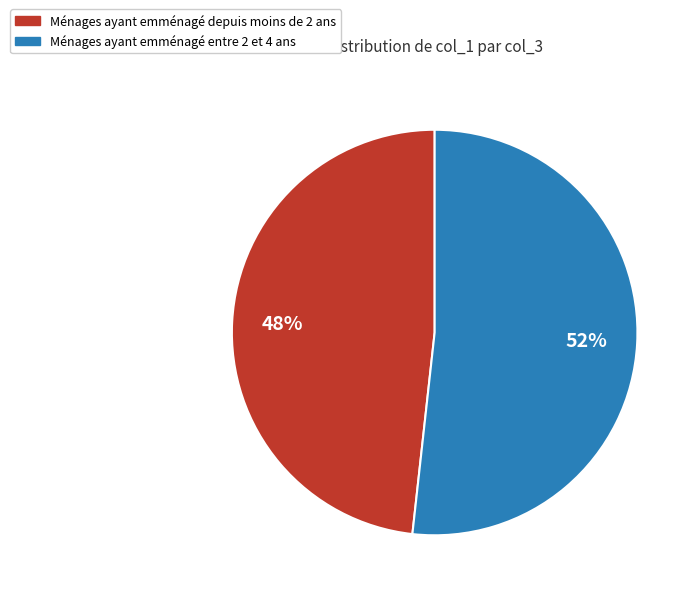

Is the sum of Ménages ayant emménagé entre 2 et 4 ans and Ménages ayant emménagé depuis moins de 2 ans greater than half?

Yes